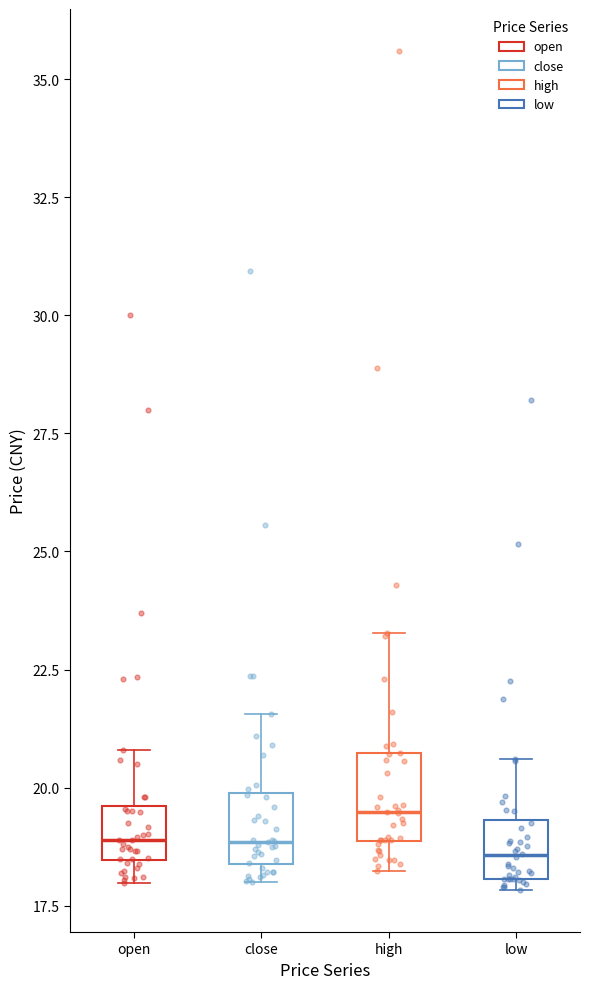

Where is the upper edge of the box for open on the y-axis? The values are not printed on the chart, so give them approximately, as read against the axis.

19.5